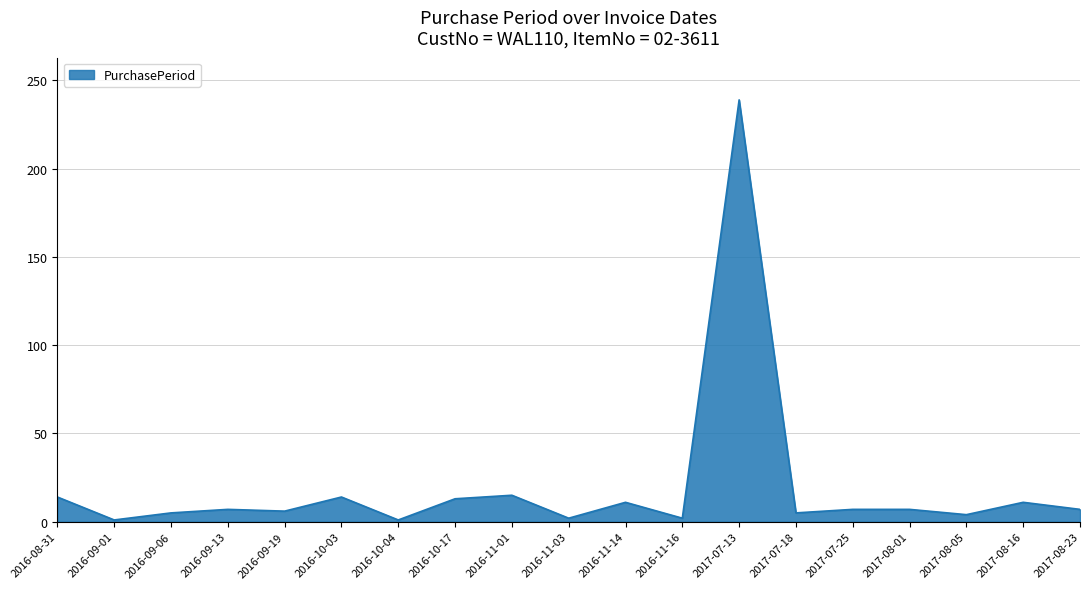

How many lines are shown in the chart?

1